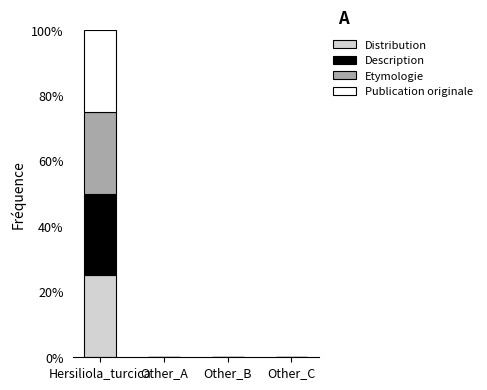

Are the bars grouped side by side (vs. stacked)?

No